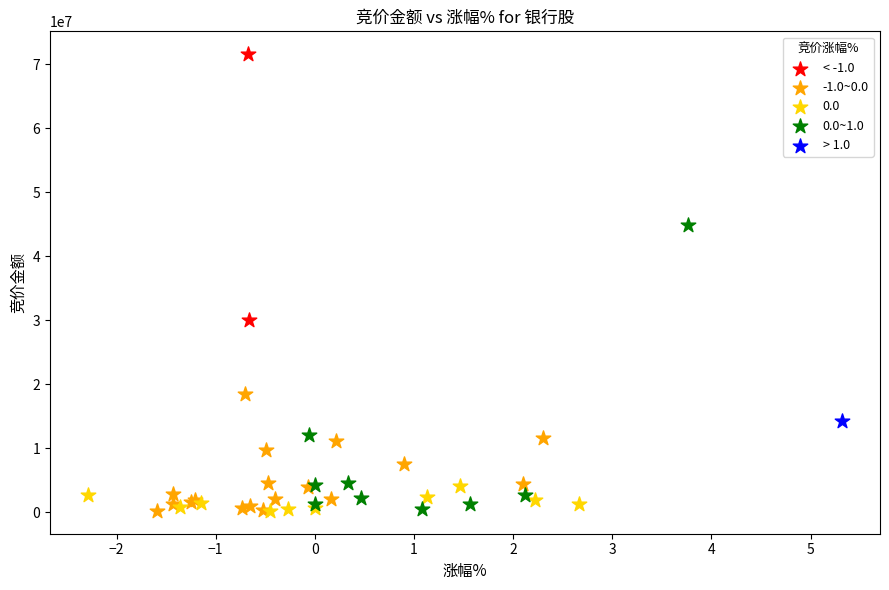

What are all the series names shown in the legend?

< -1.0, -1.0~0.0, 0.0, 0.0~1.0, > 1.0